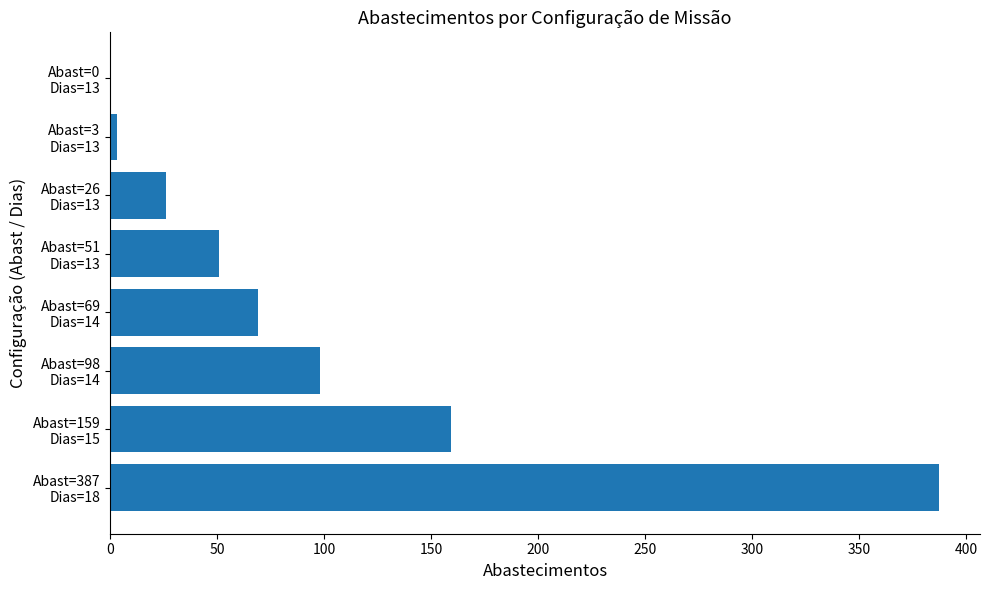

What is the sum of all values?

793